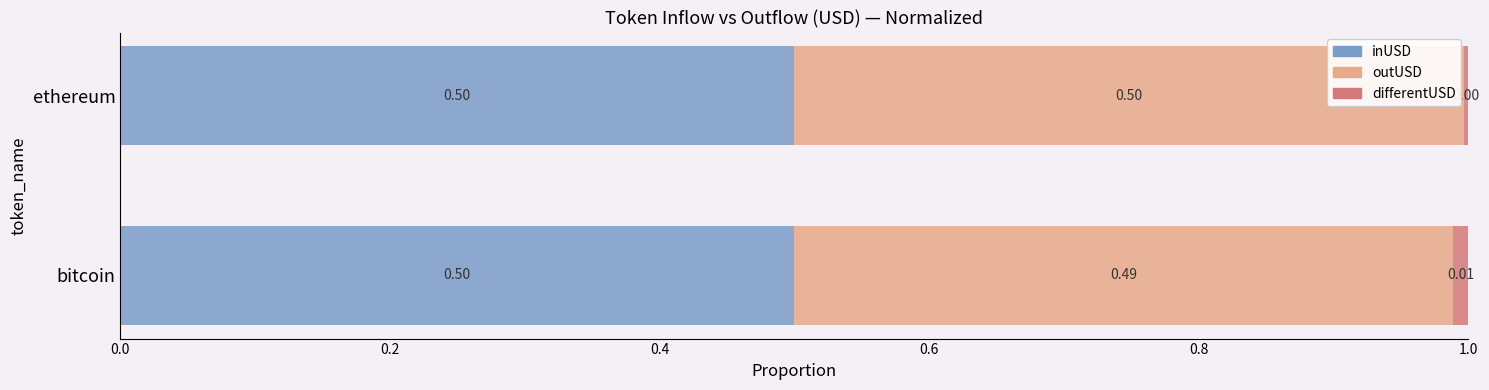

What is the sum of the inUSD values at bitcoin and ethereum?

1.0